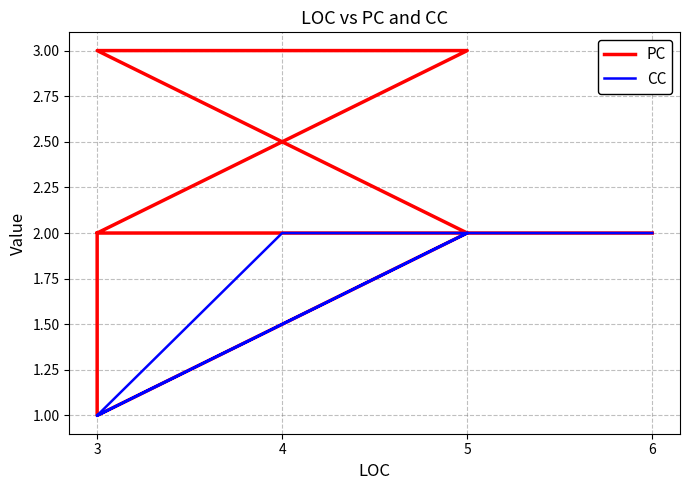

What is the greatest value displayed?

3